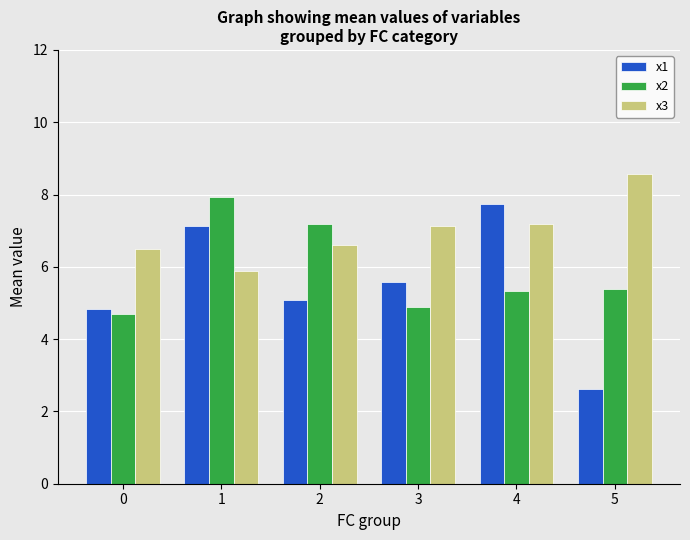

How many bars are there in total?

18